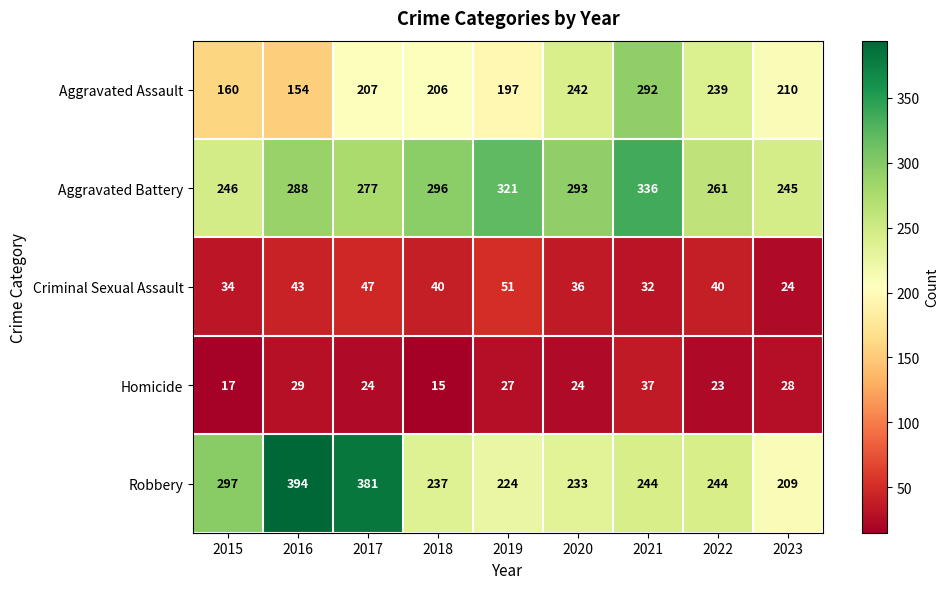

What is the sum of the Aggravated Battery values at 2022 and 2018?

557